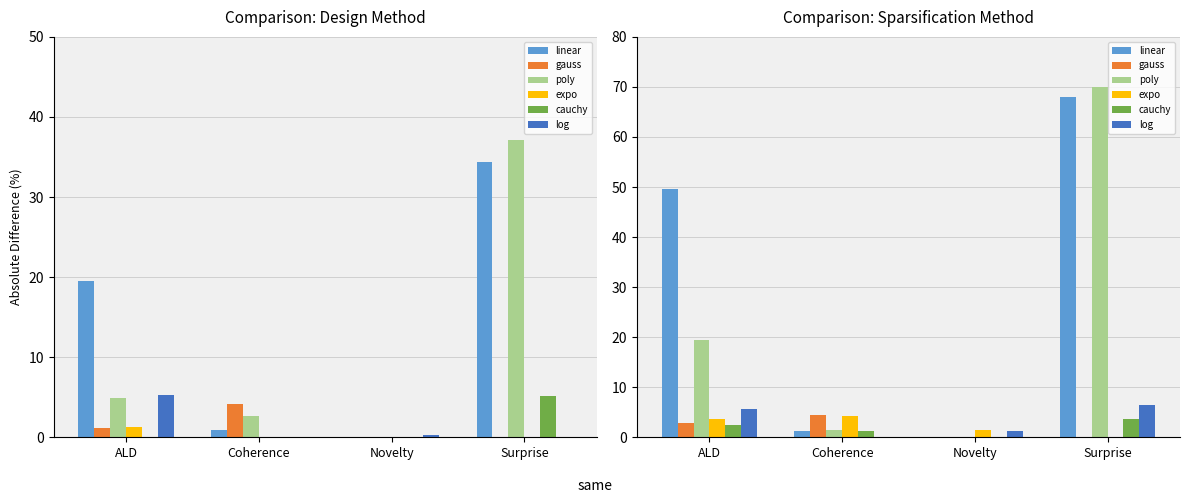

The log series shows 6.5 at Surprise. True or false?

True